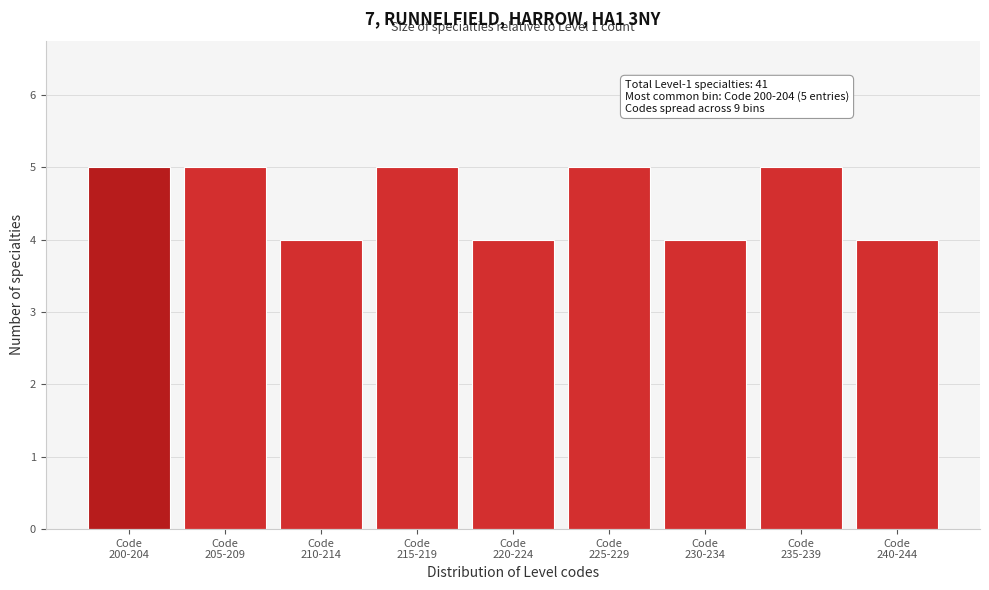

Reading left to right, transcribe all the data shown in this chart.

5	5	4	5	4	5	4	5	4